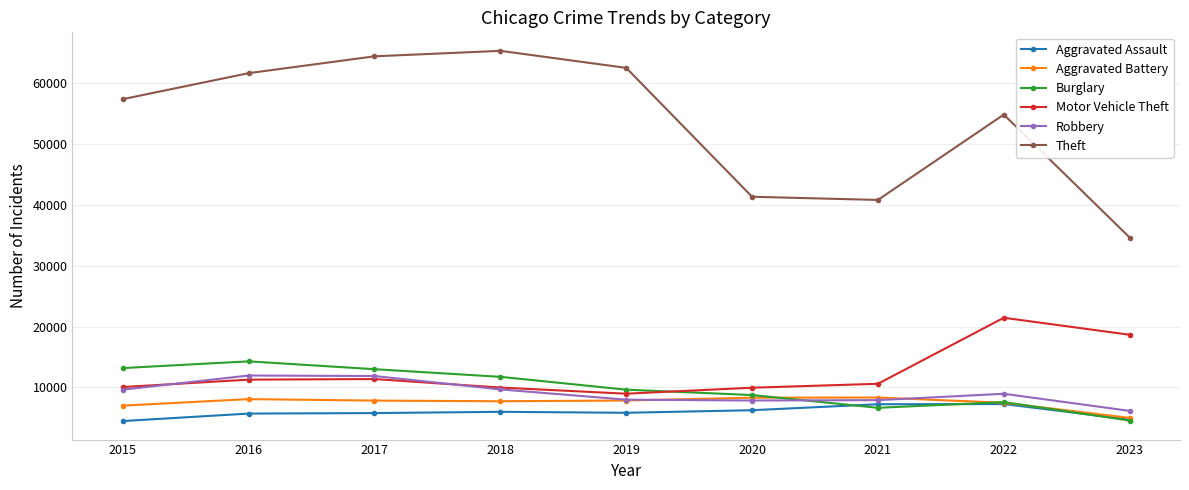

What is the value of the Aggravated Assault point at the 6th from the left?

6262